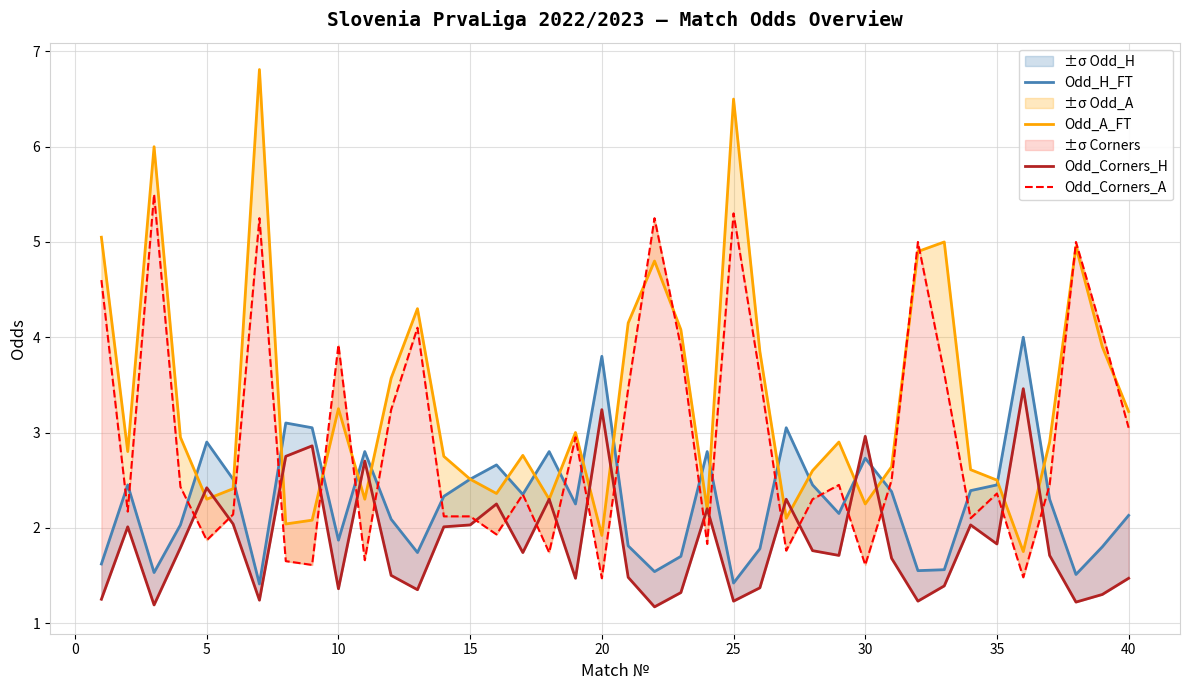

Which series has the largest range (max minus min)?

Odd_A_FT